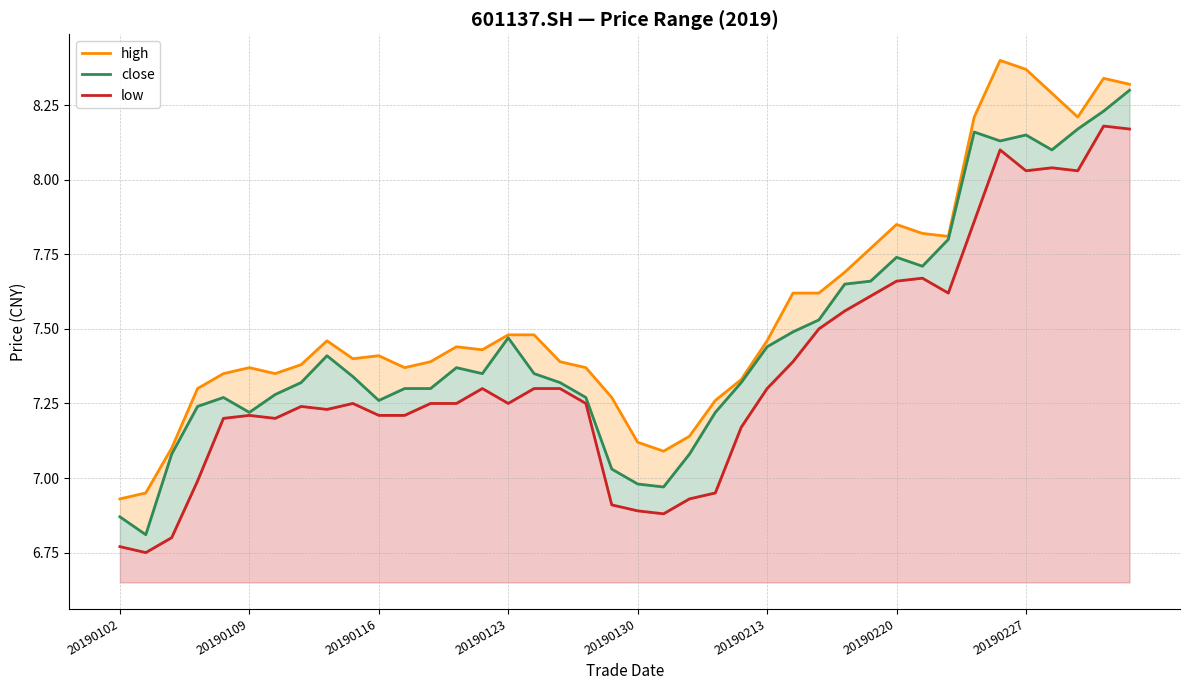

The close series shows 6.9 at 20190102. True or false?

True